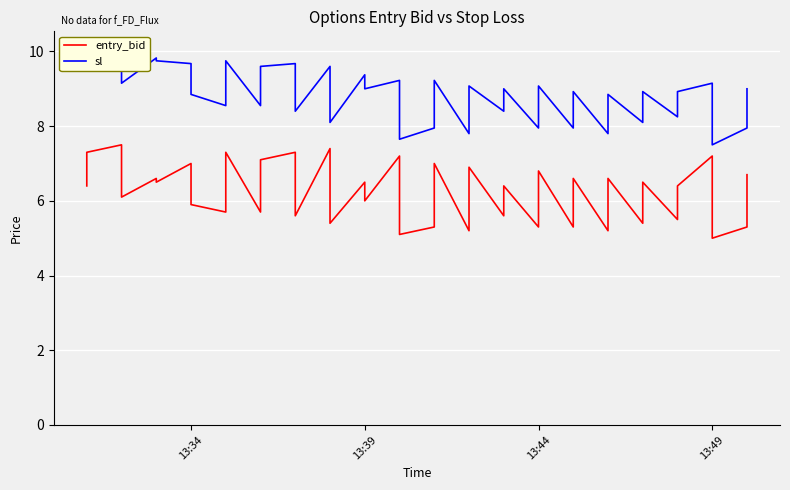

Reading left to right, list all the values displayed in this chart.

entry_bid: 6.4	7.3	7.5	6.1	6.6	6.5	7.0	5.9	5.7	7.3	5.7	7.1	7.3	5.6	7.4	5.4	6.5	6.0	7.2	5.1	5.3	7.0	5.2	6.9	5.6	6.4	5.3	6.8	5.3	6.6	5.2	6.6	5.4	6.5	5.5	6.4	7.2	5.0	5.3	6.7
sl: 9.6	10.3	10.2	9.2	9.8	9.8	9.7	8.8	8.6	9.8	8.6	9.6	9.7	8.4	9.6	8.1	9.4	9.0	9.2	7.7	8.0	9.2	7.8	9.1	8.4	9.0	8.0	9.1	8.0	8.9	7.8	8.8	8.1	8.9	8.2	8.9	9.2	7.5	8.0	9.0